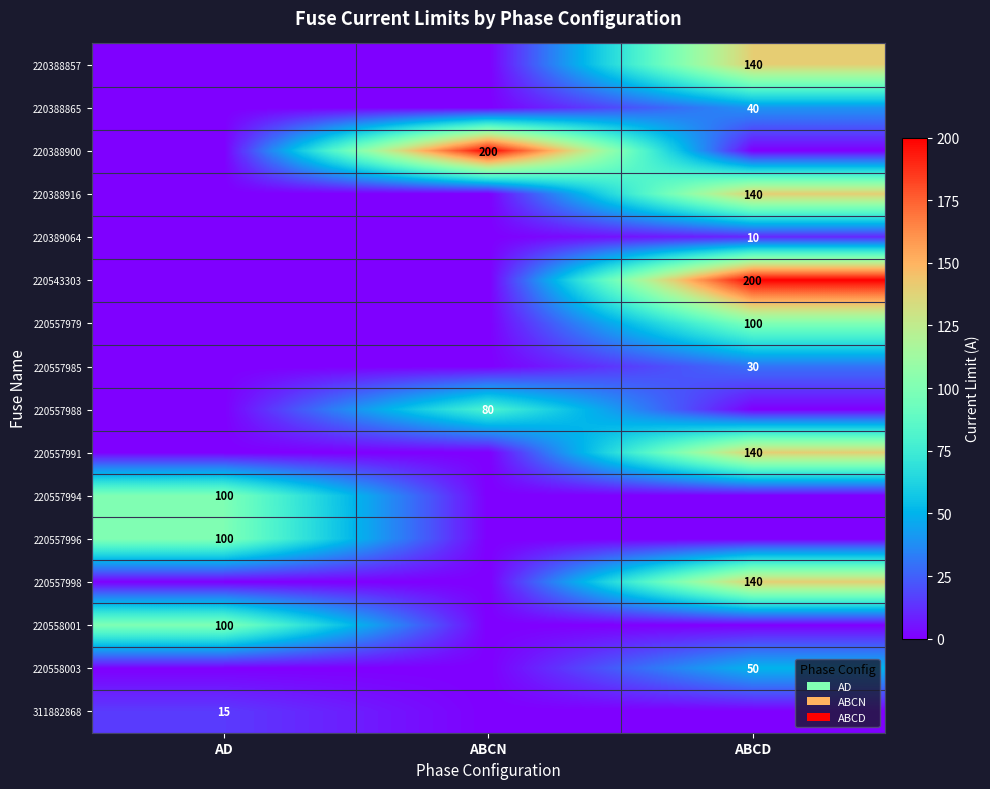

Which category has the highest value across all series?

ABCN